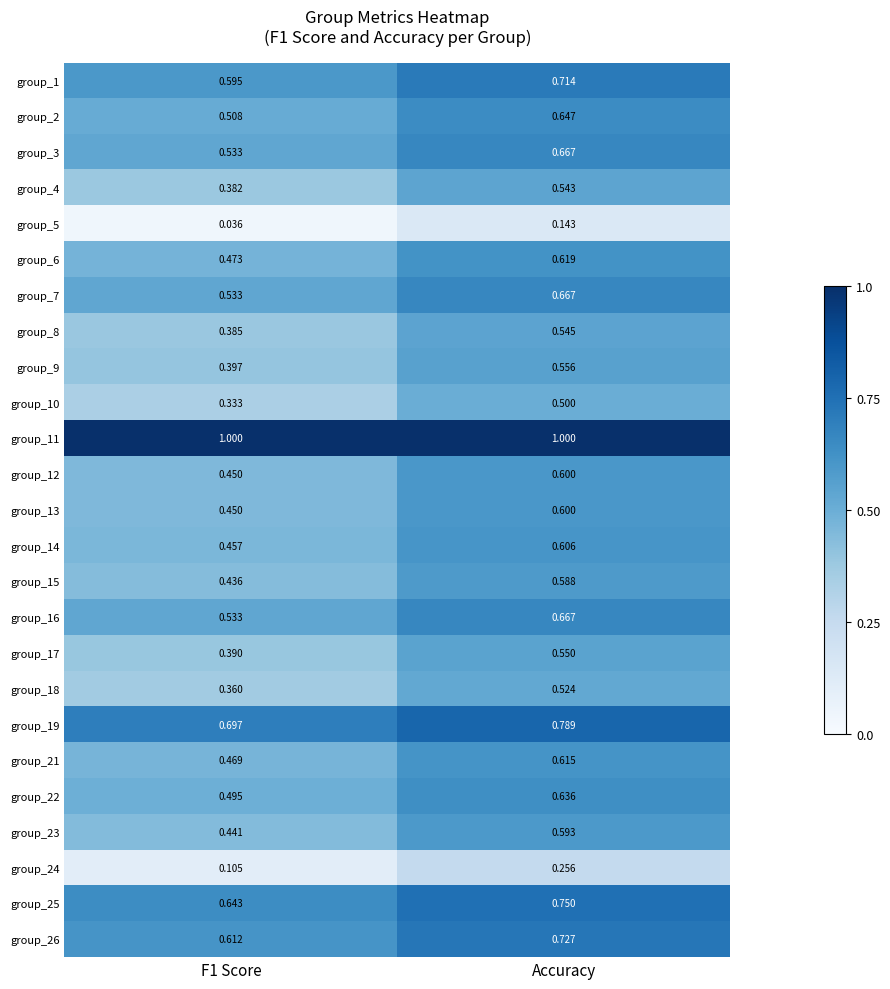

Is the value of group_2 at Accuracy greater than the value of group_10 at F1 Score?

Yes